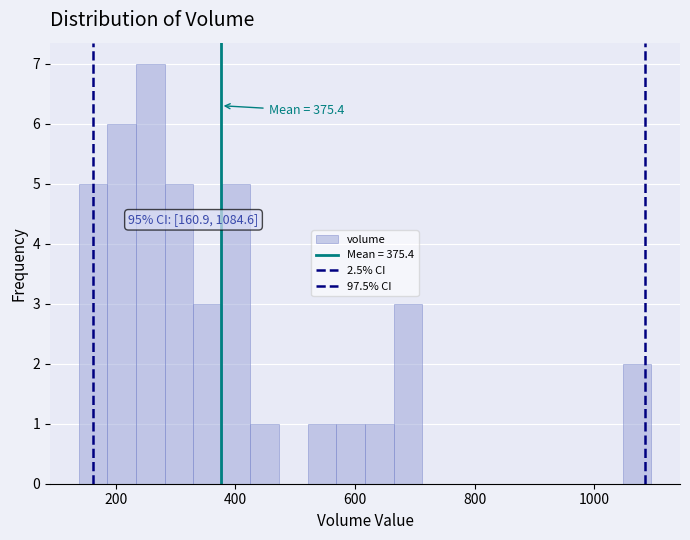

Around what value on the x-axis is the tallest bar? Give the approximate position of its centre, as read against the axis.

260